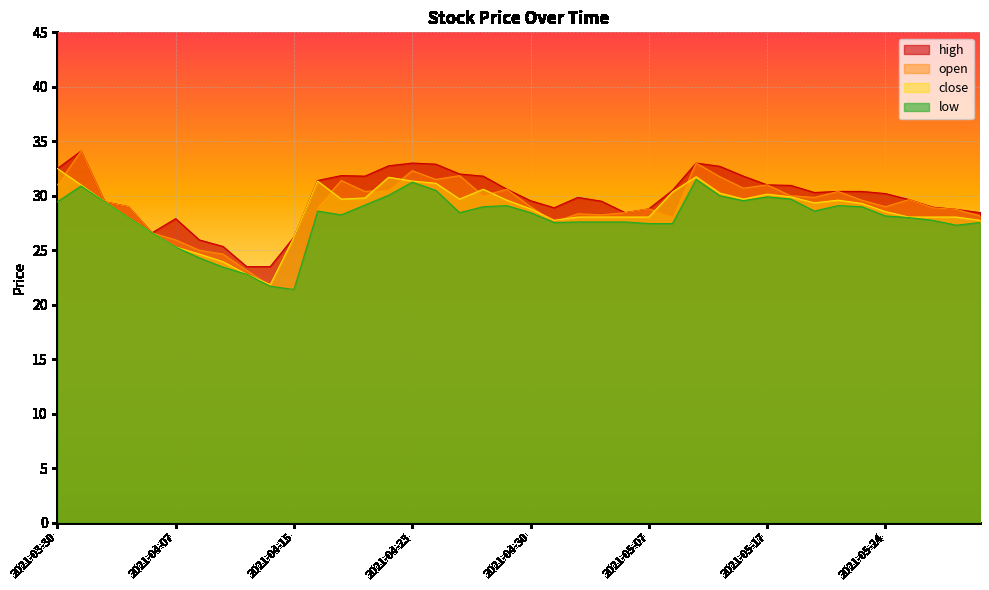

True or false: low has a value of 9.2 at 2021-04-30.

False